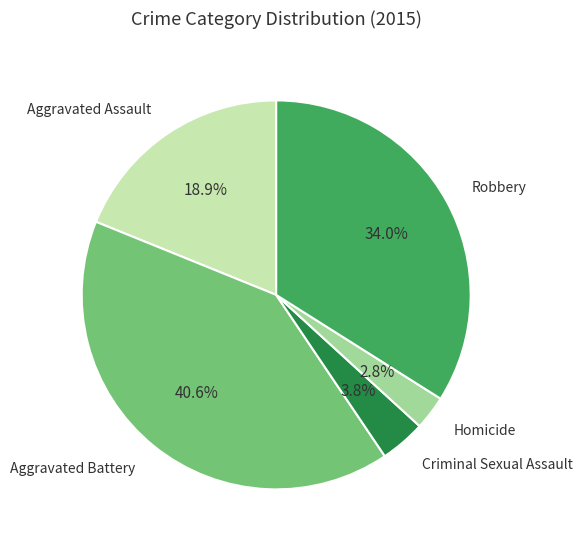

To the nearest percent, what percentage of the pie is Aggravated Assault?

19%